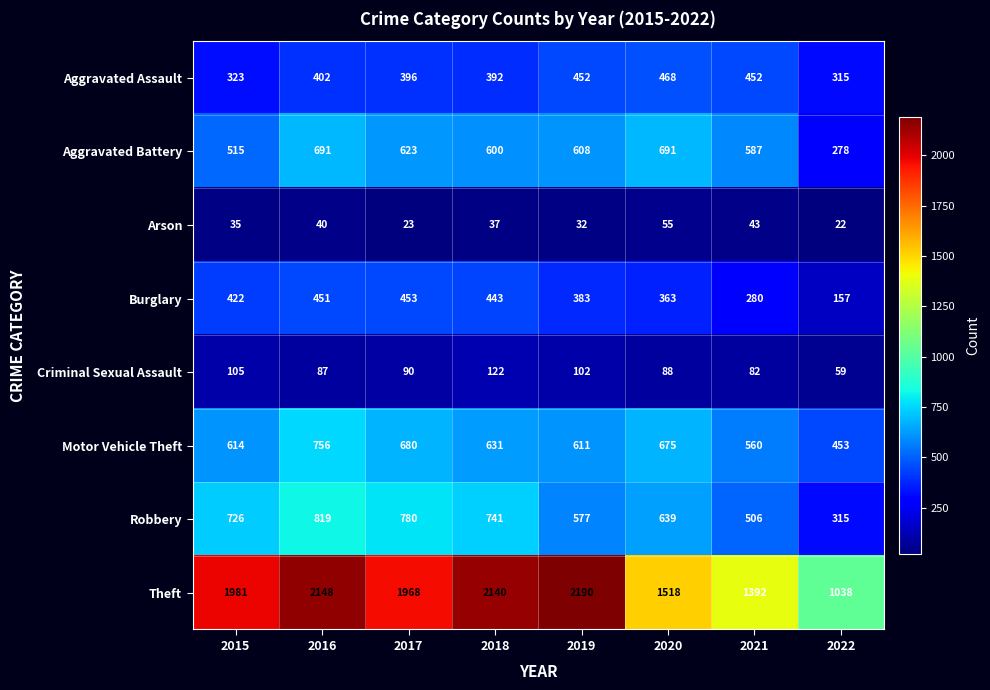

At how many categories does at least one series exceed 1212?

7